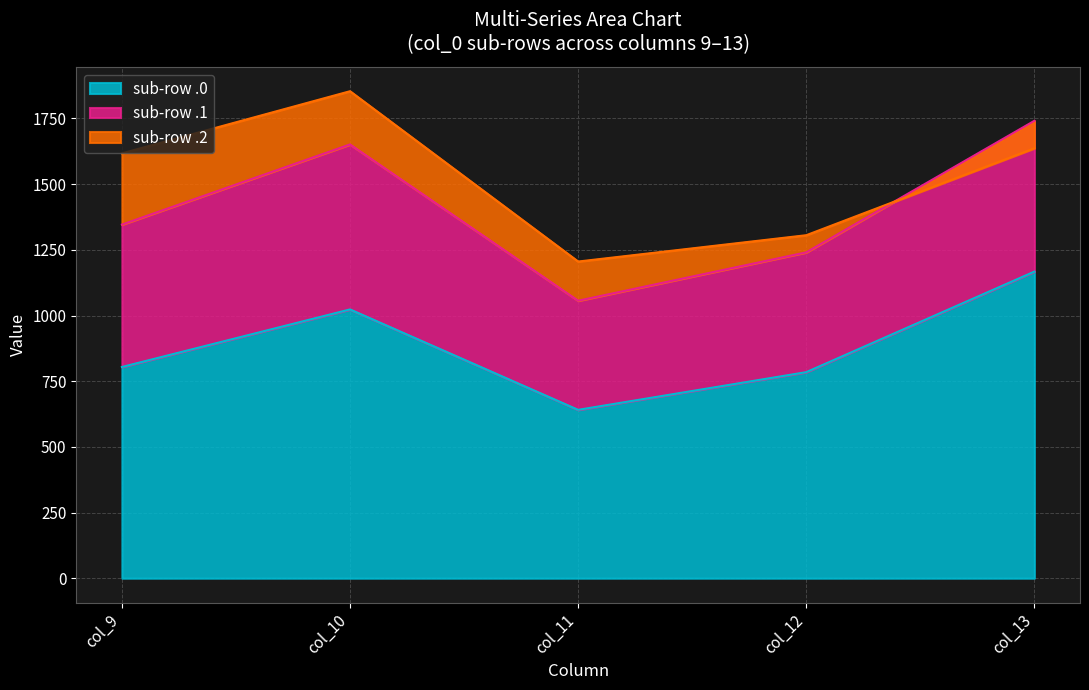

At which label does sub-row .0 reach its peak?

col_13